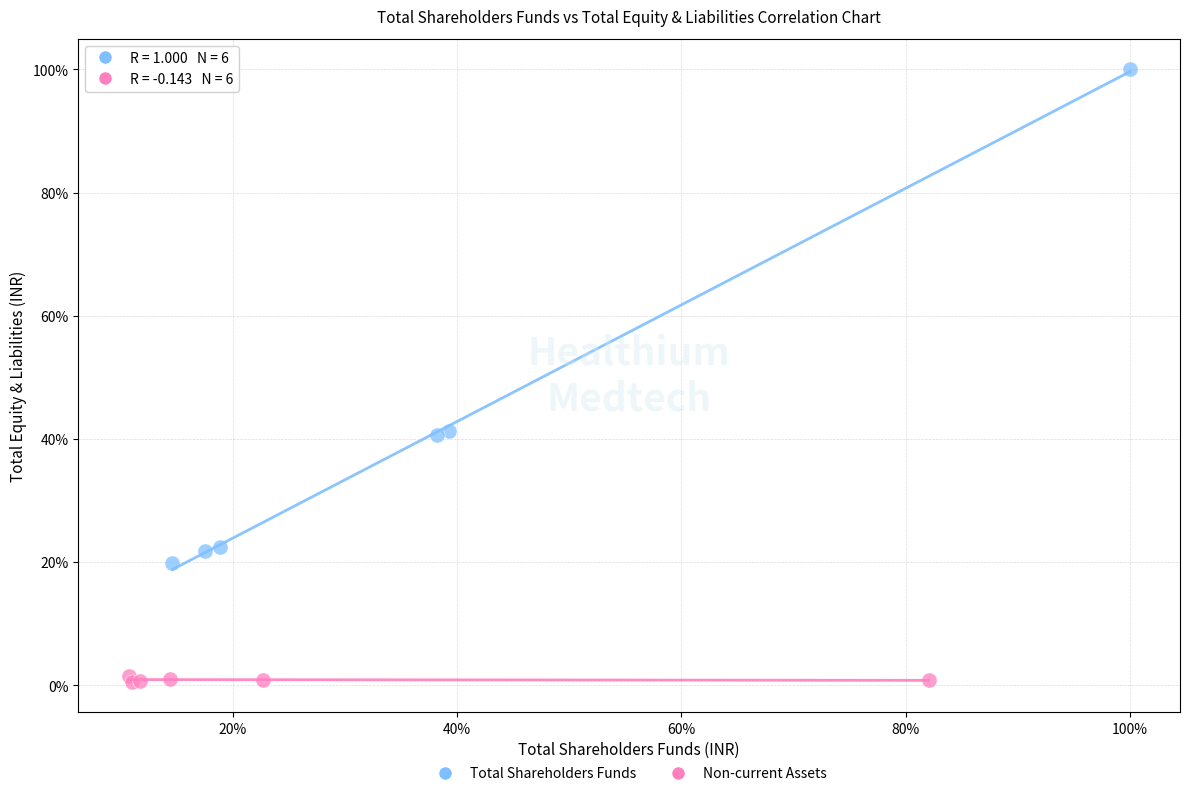

What are all the series names shown in the legend?

Total Shareholders Funds, Non-current Assets